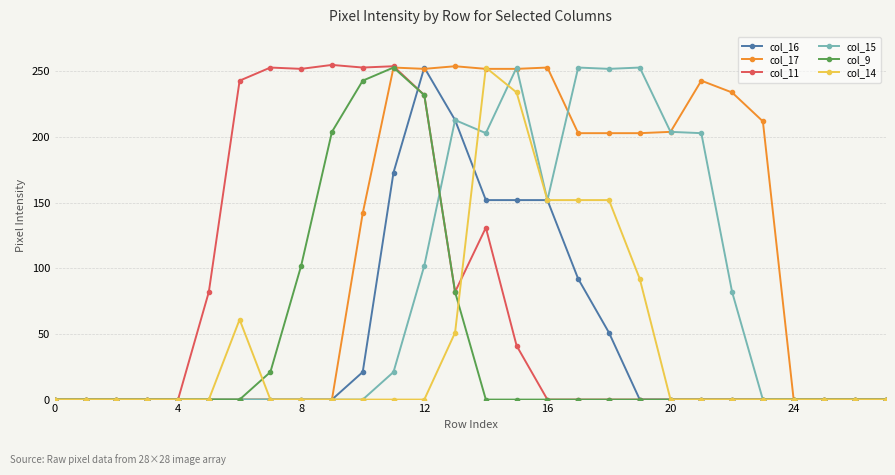

What is the value of the col_17 point at the 15th from the left?

252